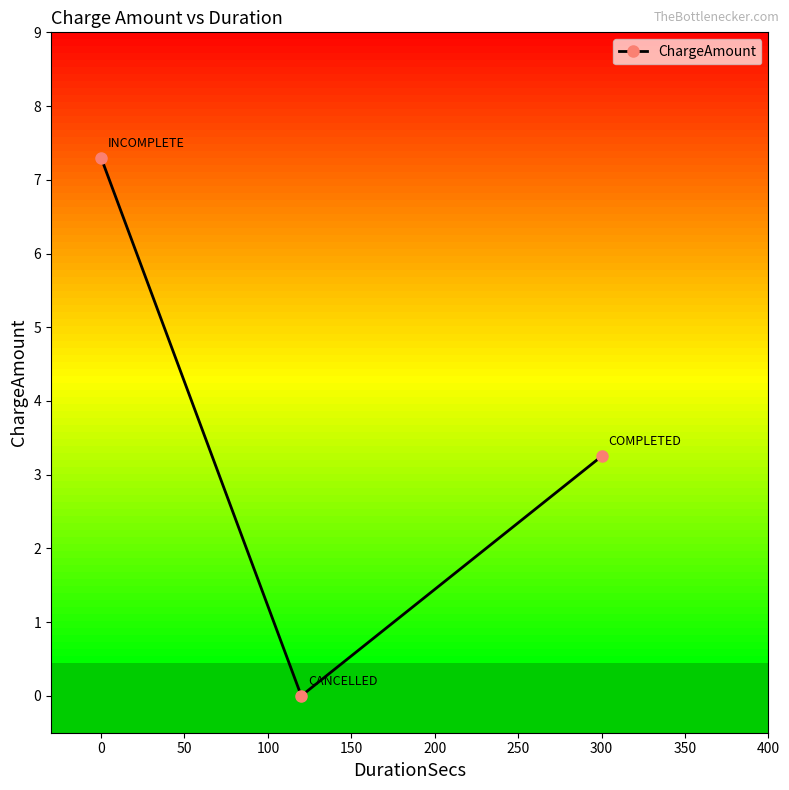

Where is ChargeAmount nearest to the value 3?

300